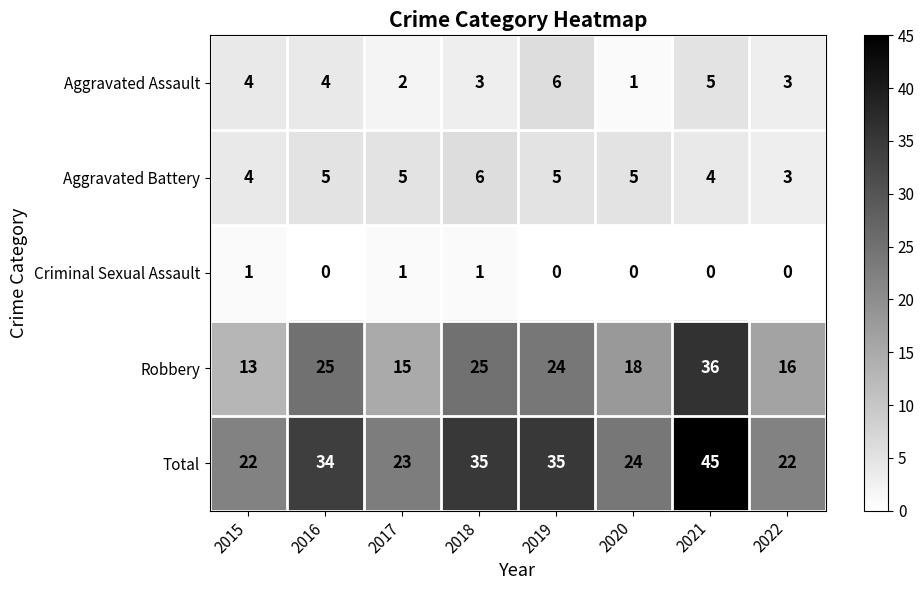

Which series has the largest total across all categories?

Total